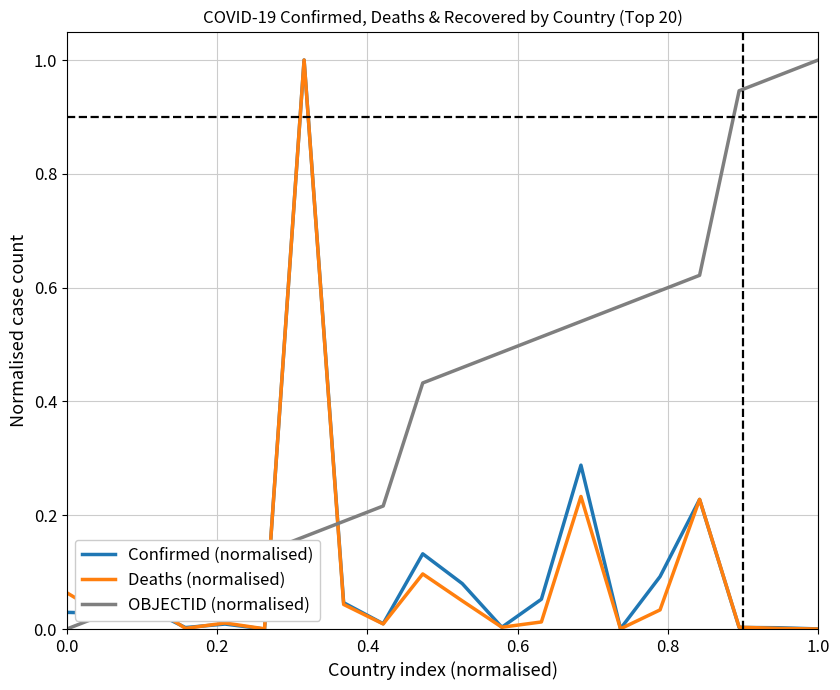

Which series has the largest total across all categories?

OBJECTID (normalised)